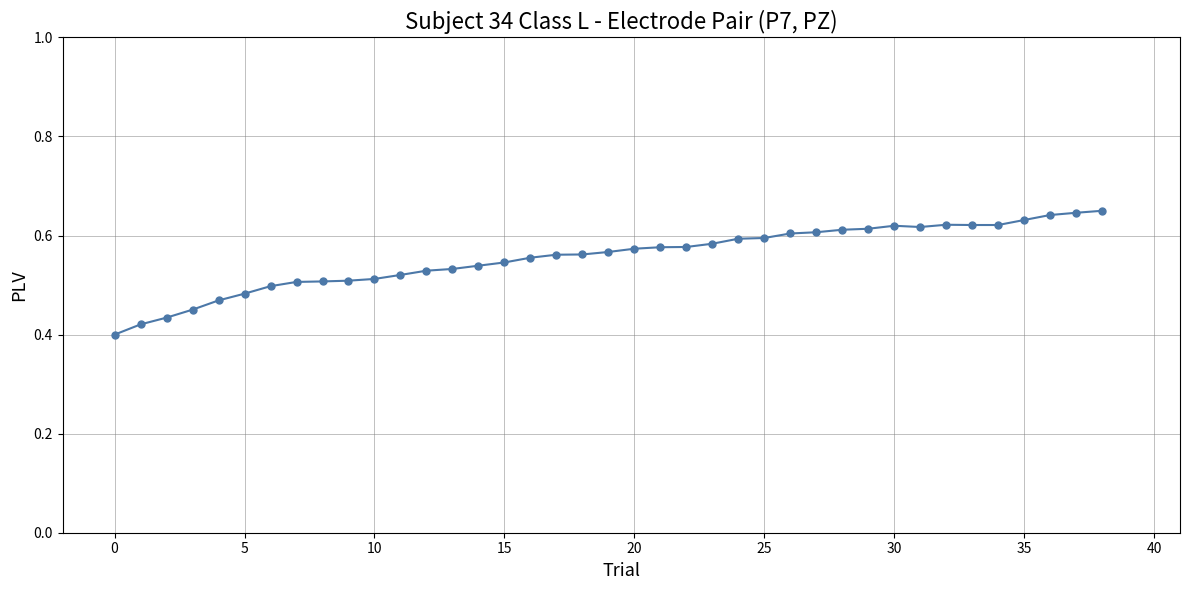

What is the sum of all values?

21.7